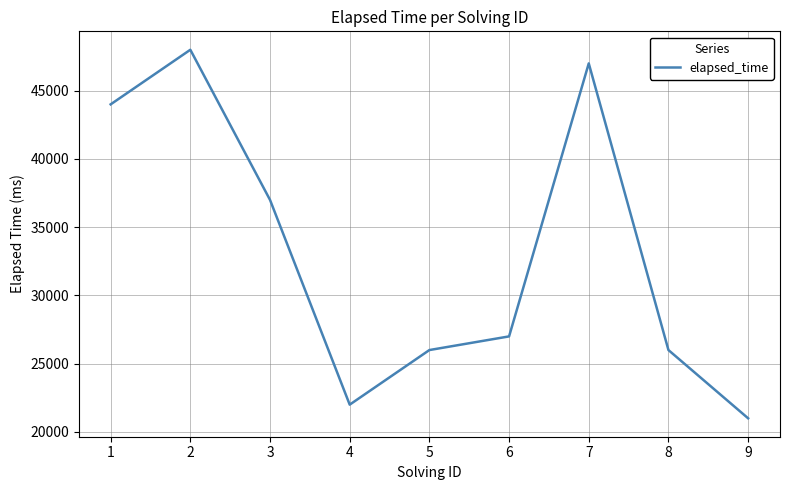

What is the smallest value displayed?

21000